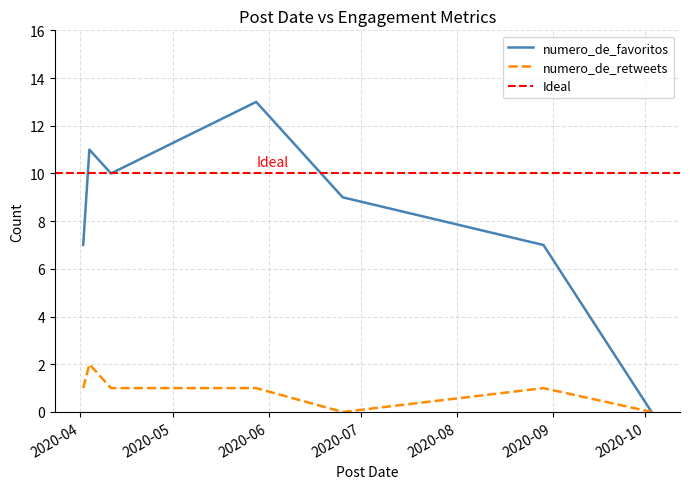

Where does the numero_de_favoritos series first go above 9?

2020-04-04